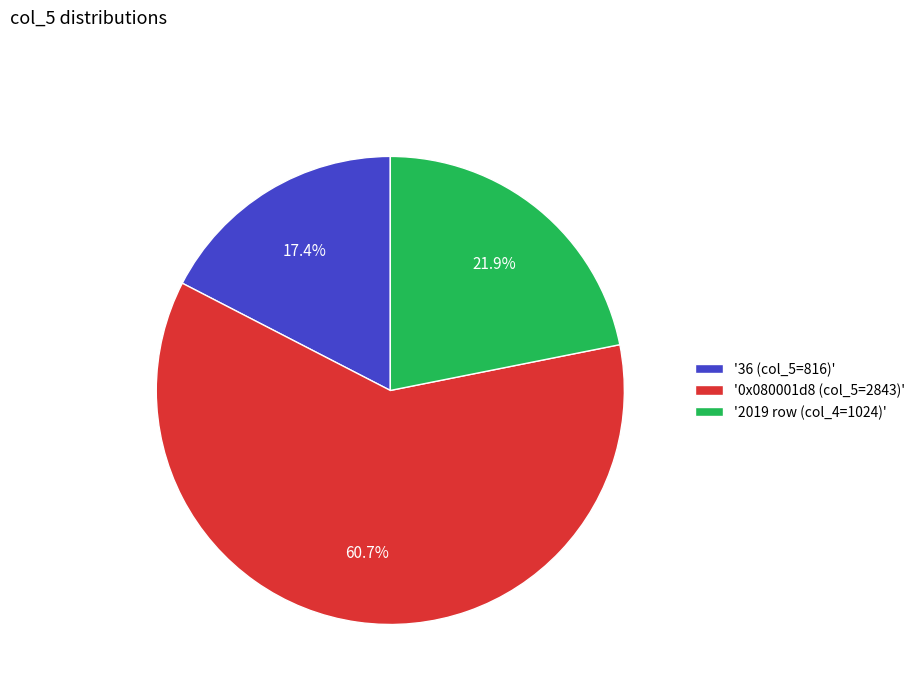

Is there any slice that represents more than half of the pie?

Yes